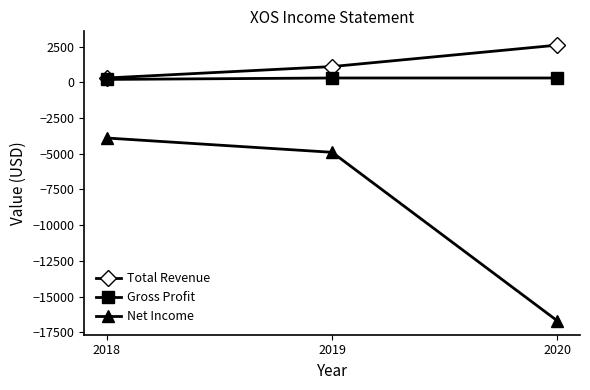

What is the difference between the maximum and second lowest values in the Net Income series?

1000